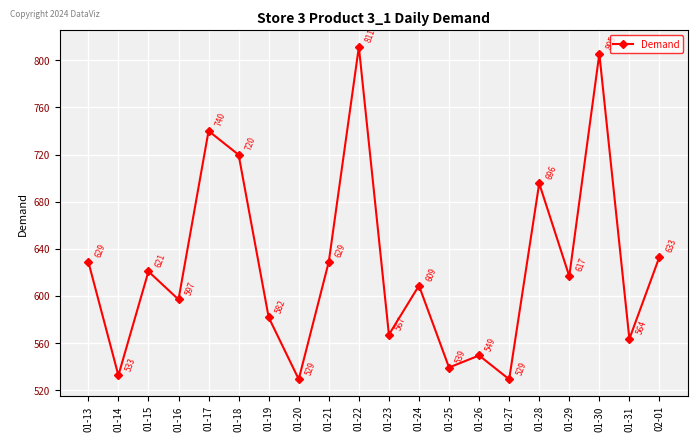

The value at 01-29 is 616.7. True or false?

True